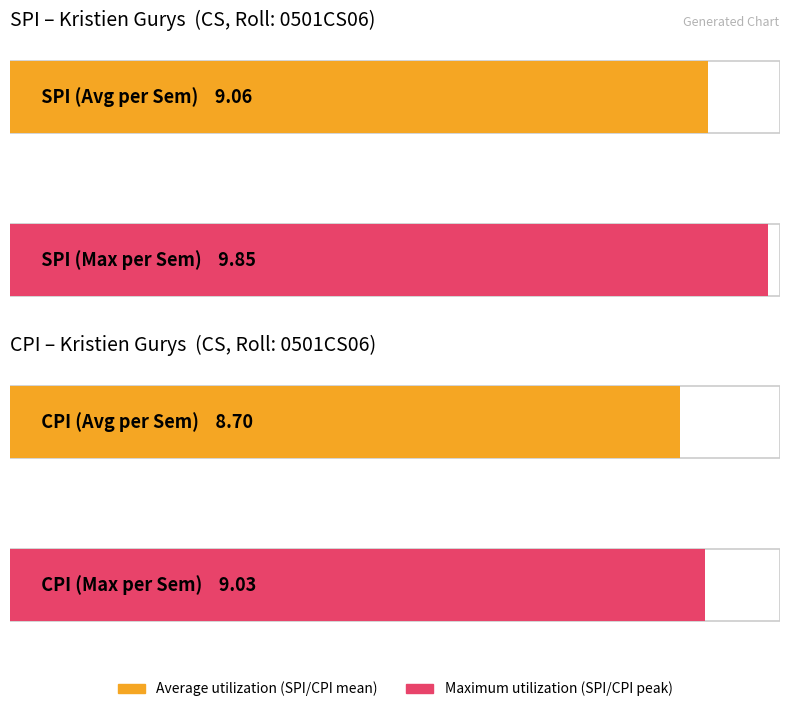

True or false: SPI has a value of 14.3 at 4.

False